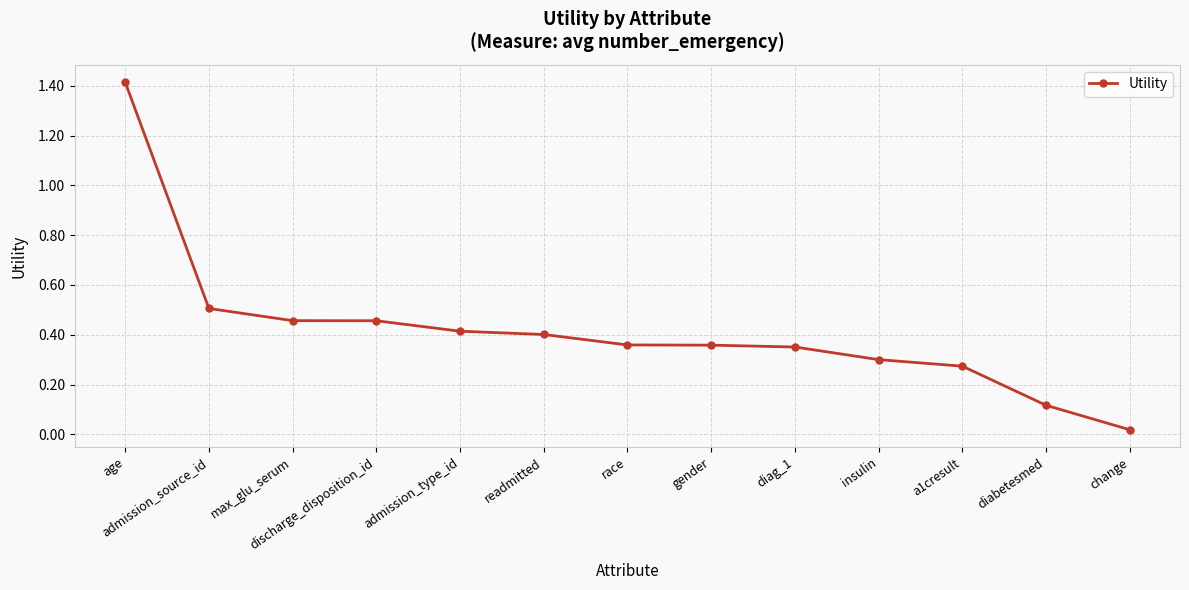

The chart shows a value of 0.1 at a1cresult. True or false?

False